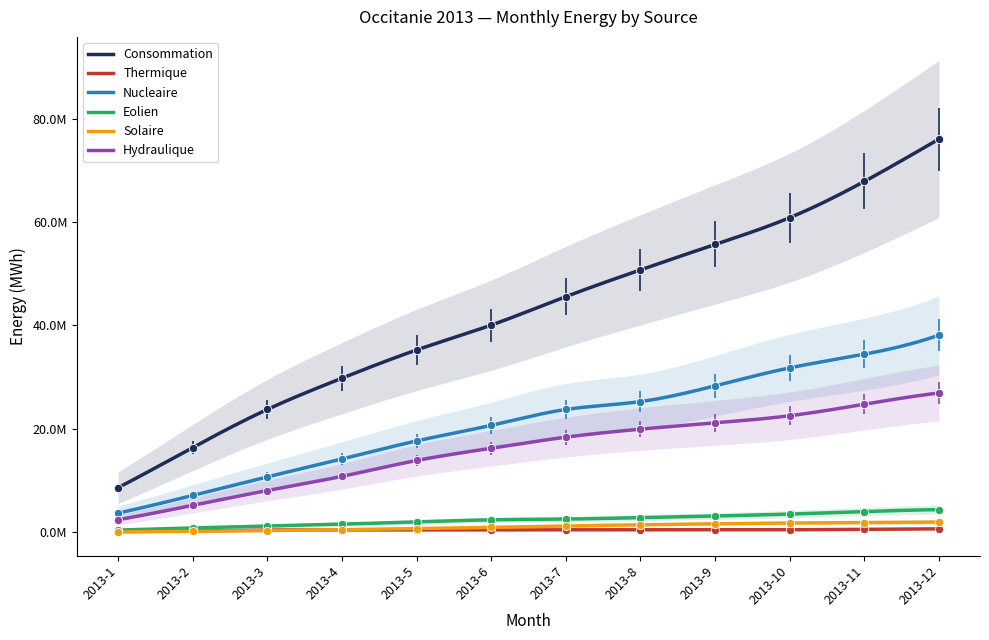

What is the total value across all series at 2013-4?

57276016